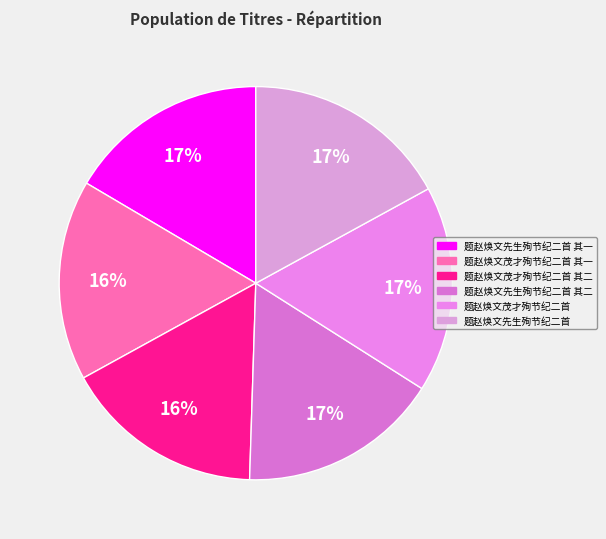

What percentage do 题赵焕文先生殉节纪二首 and 题赵焕文茂才殉节纪二首 together represent?

34.0%